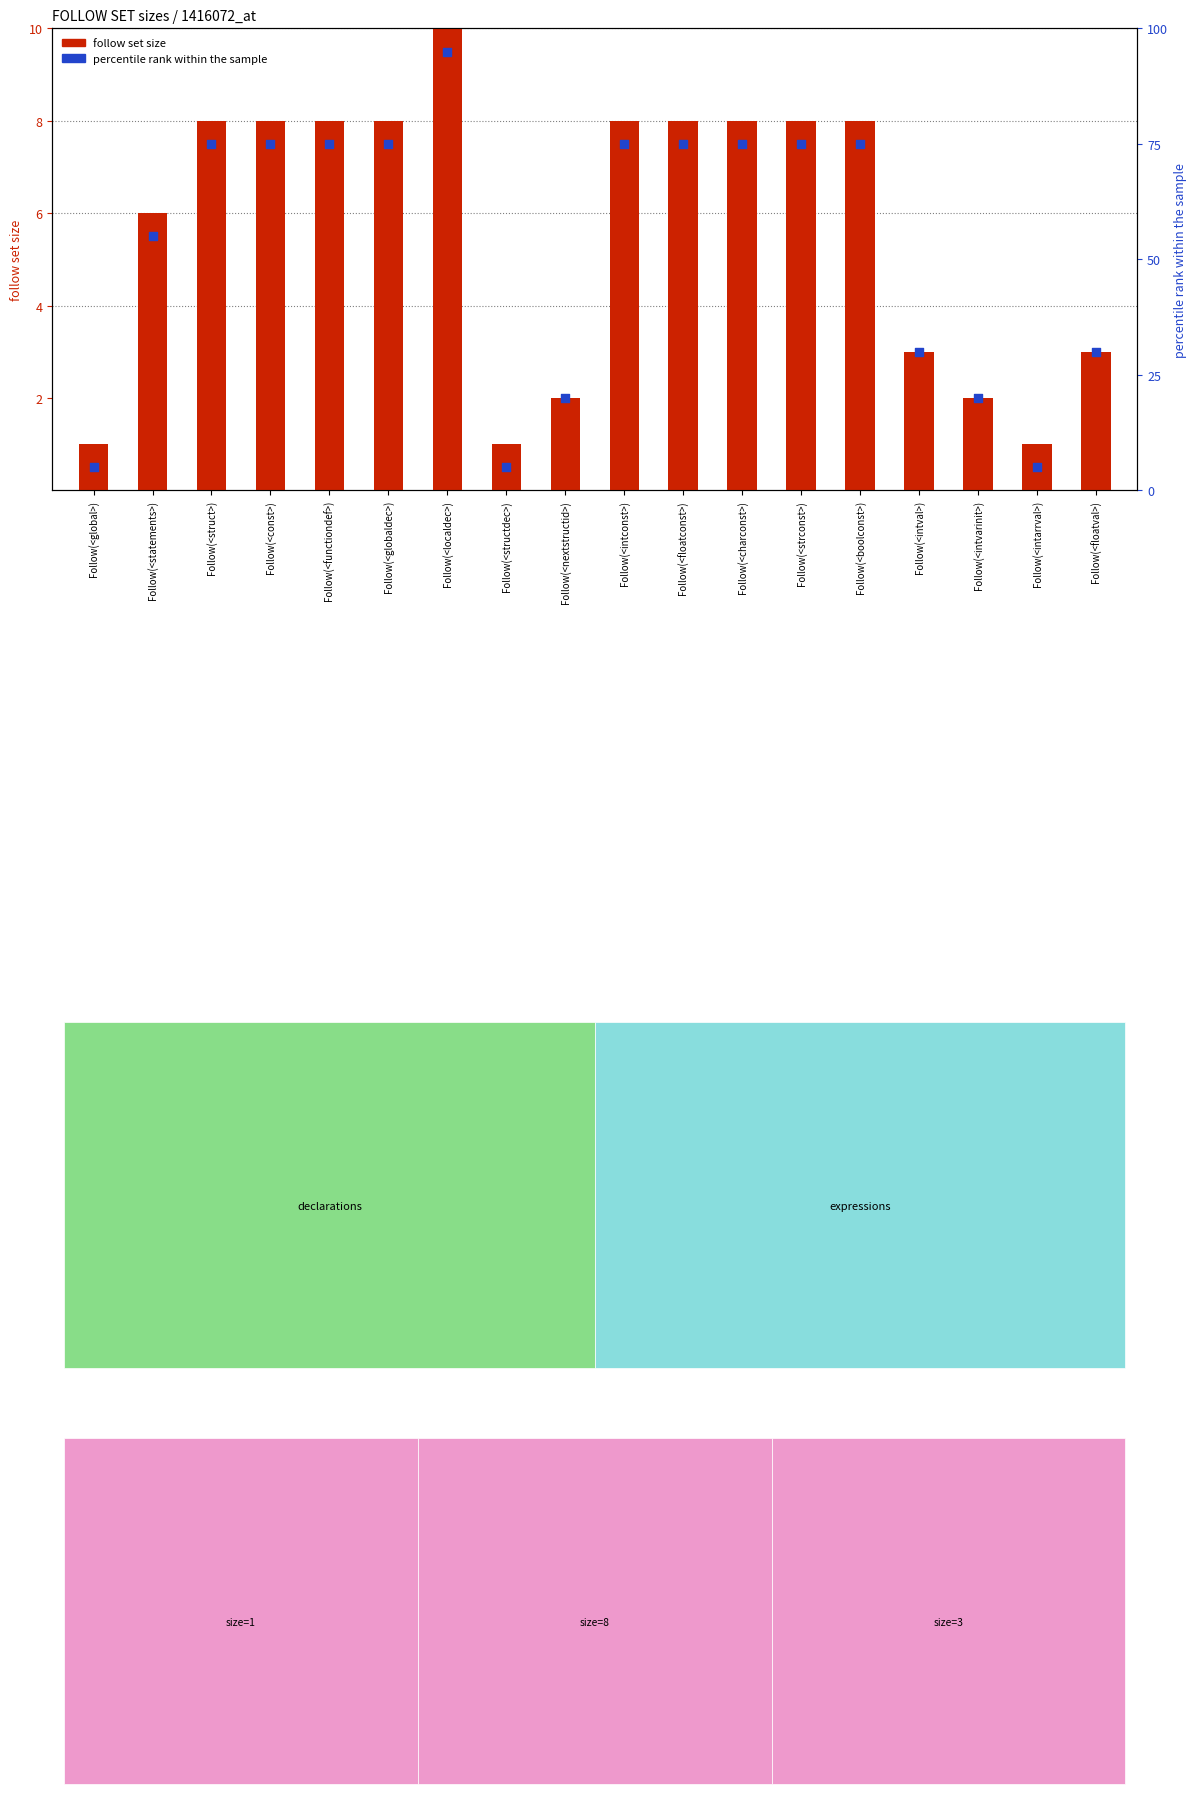

At how many categories does at least one series exceed 78?

1